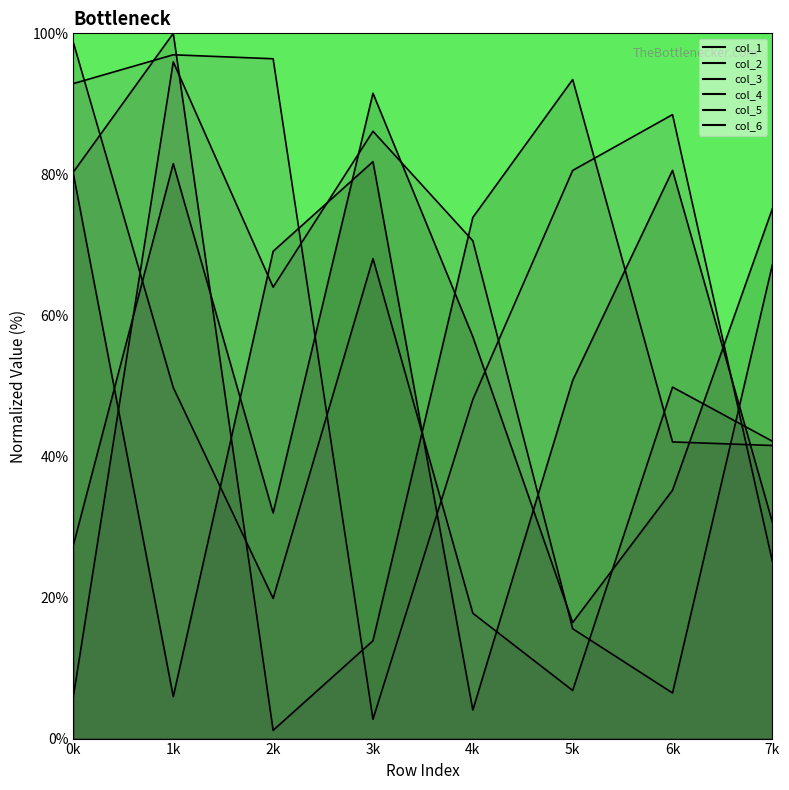

What is the value of the col_3 point at the 8th from the left?

67.2